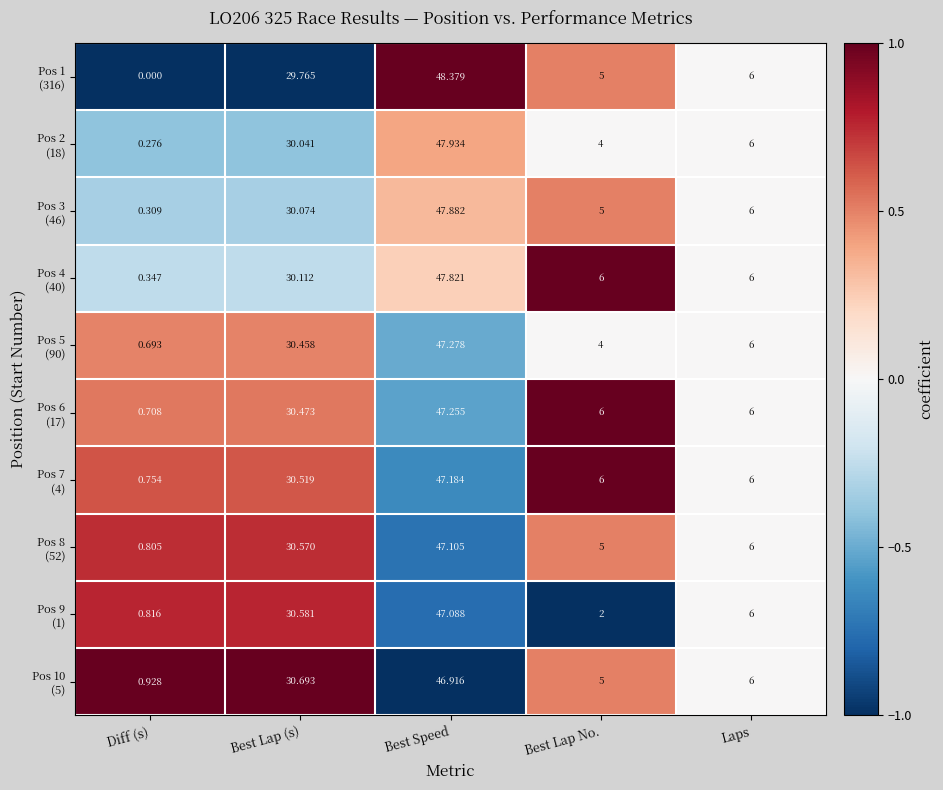

At which category is the sum across all series the highest?

Best Speed